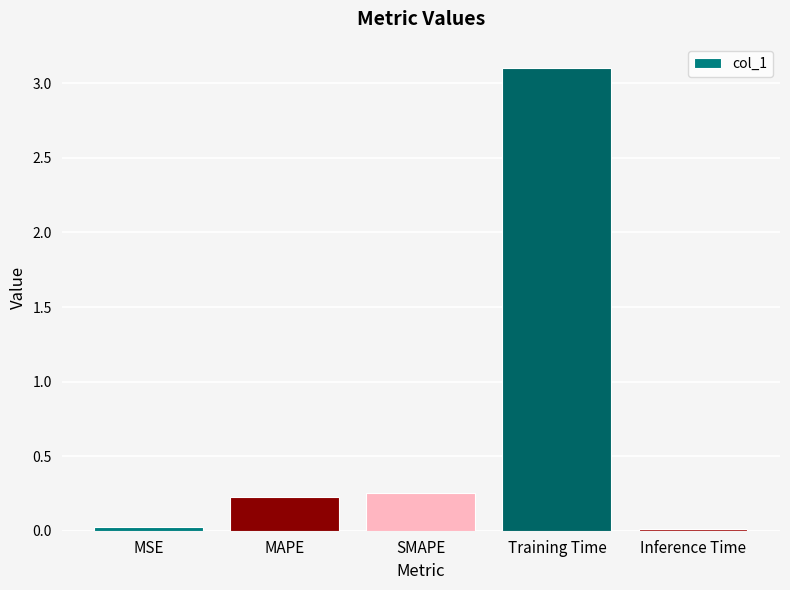

What value does the data have at Training Time?

3.1